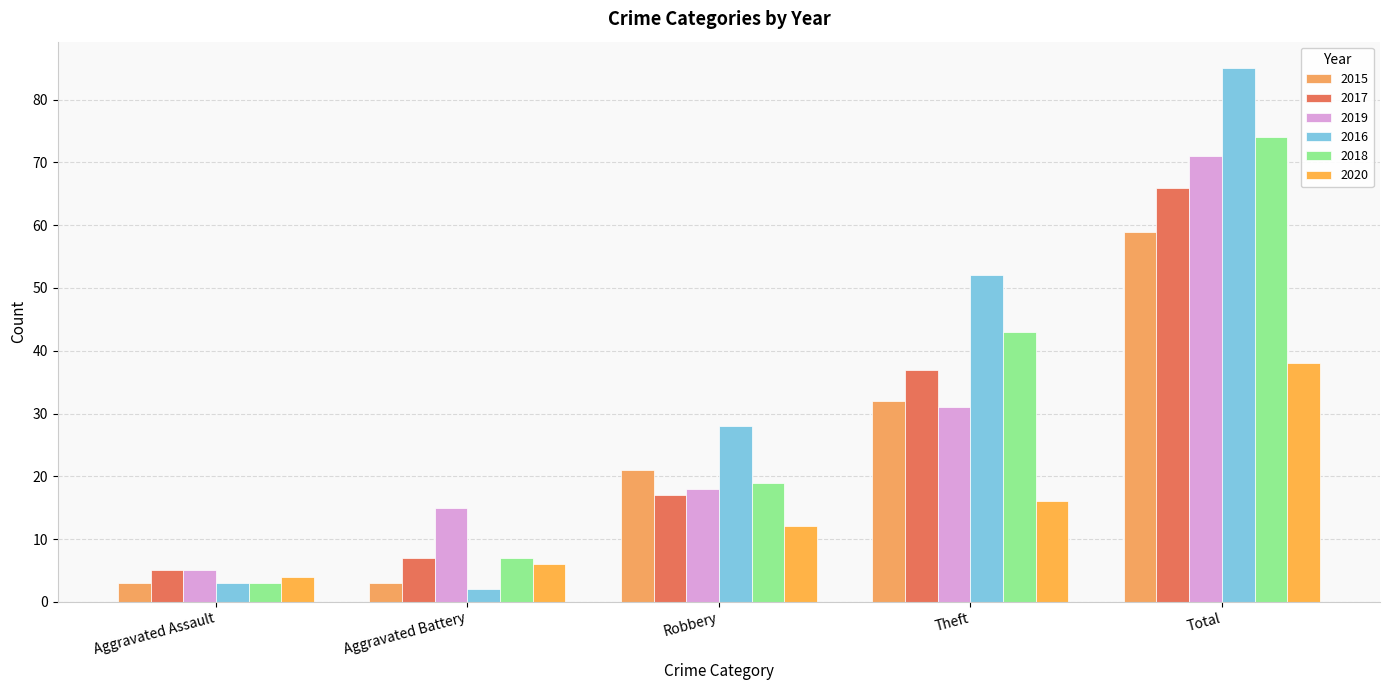

At which label does 2017 first exceed 17?

Theft